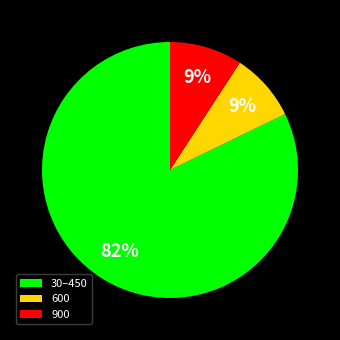

Is the sum of 600 and 30–450 greater than half?

Yes